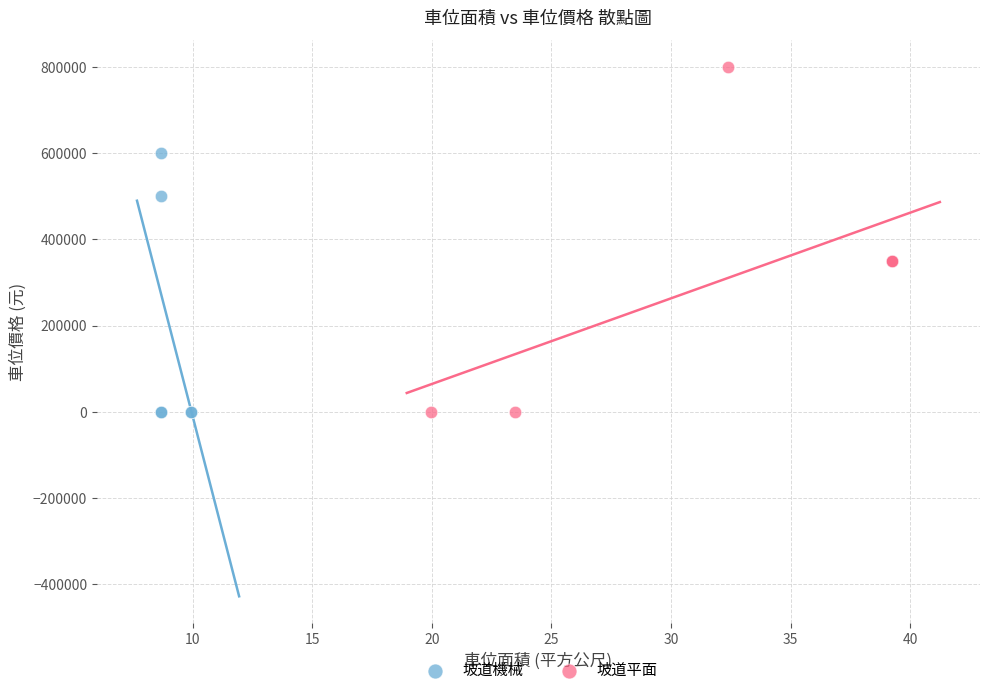

Which series contains the highest Y value?

坡道平面